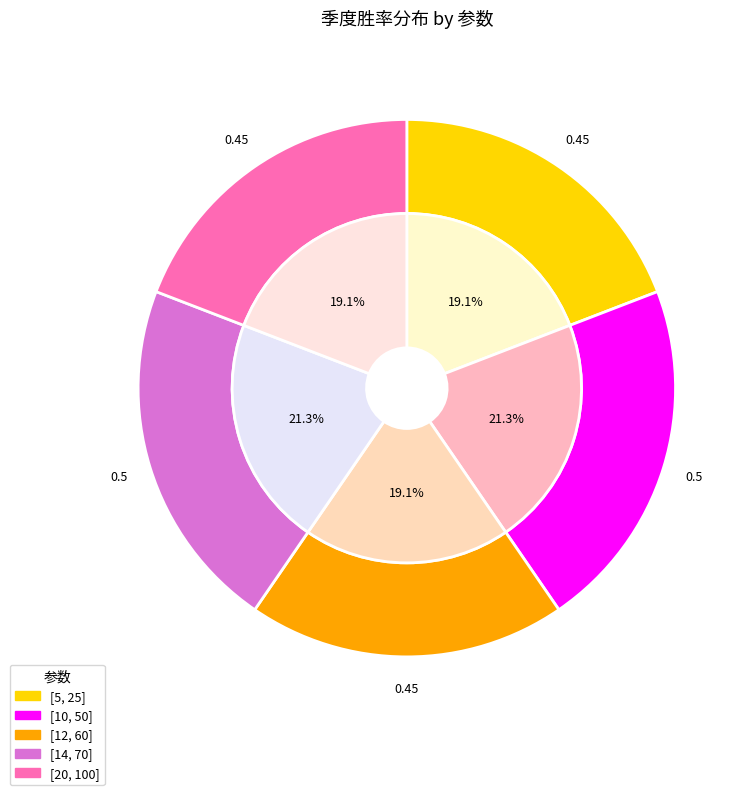

To the nearest percent, what is the combined percentage of [14, 70] and [5, 25]?

40%